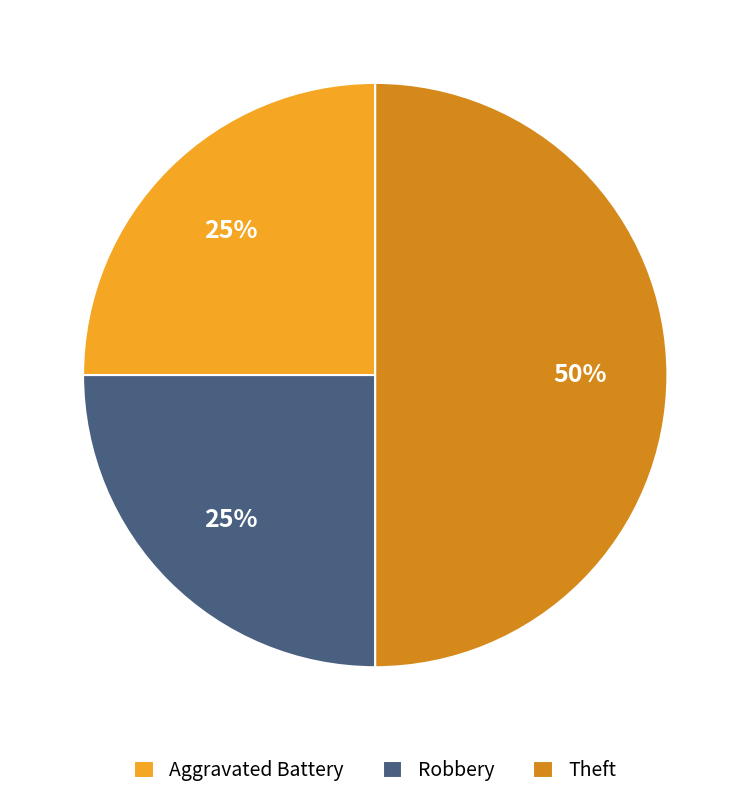

The Theft slice represents 42% of the pie. True or false?

False